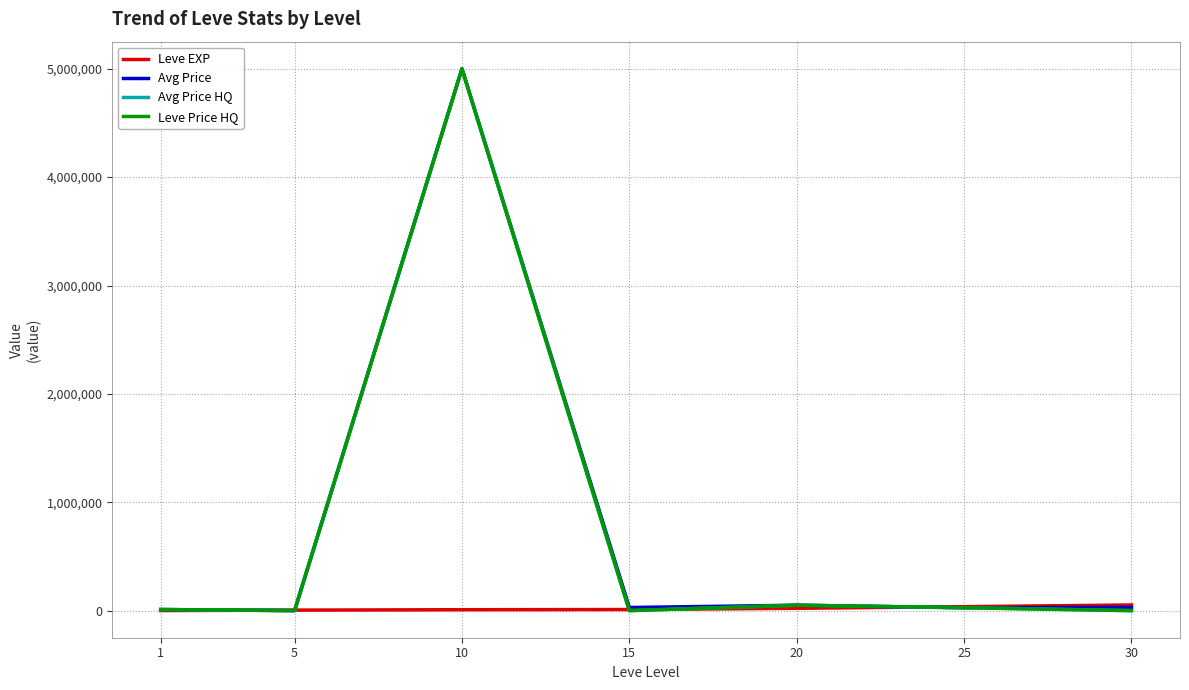

What is the maximum value shown in the chart?

5000000.0